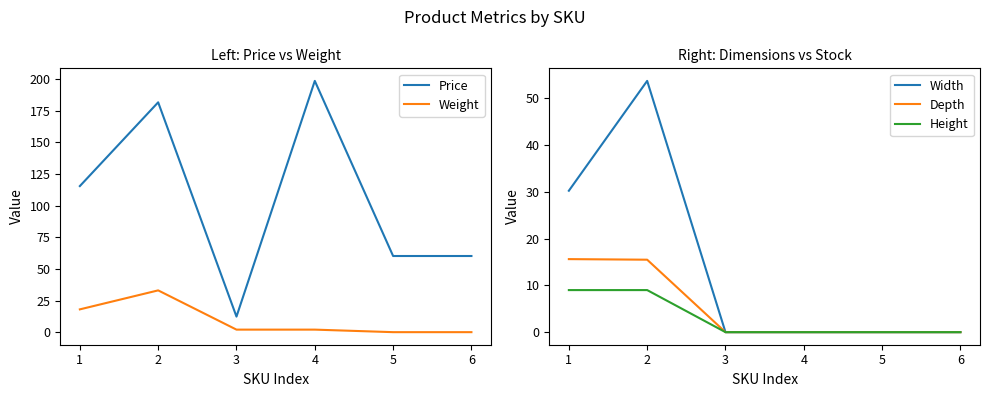

What is the difference between the maximum and minimum values in the Depth series?

15.6